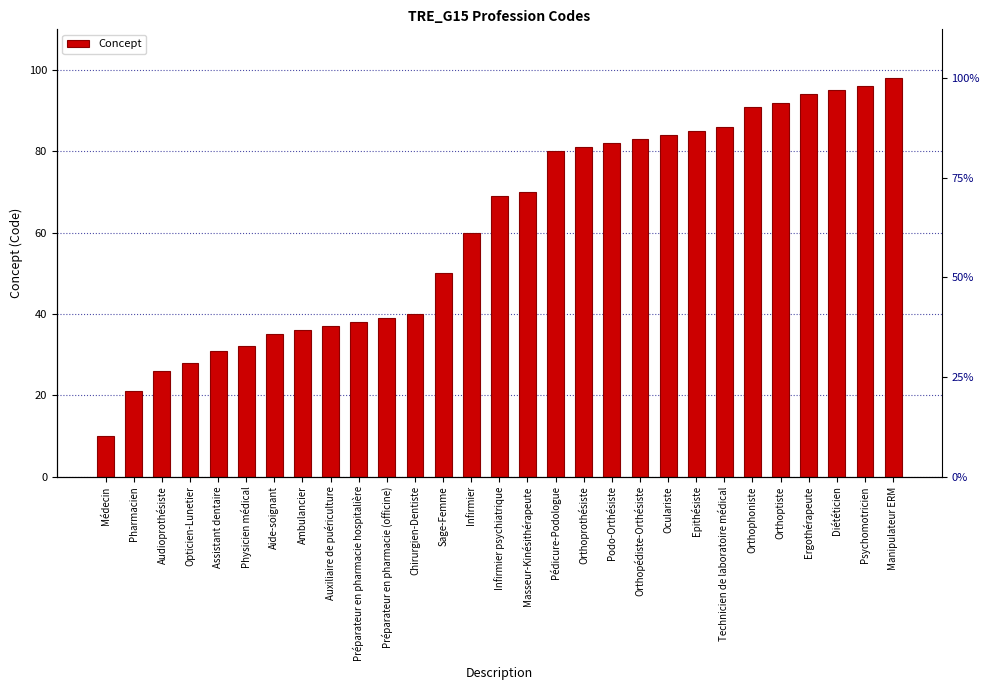

What is the sum of the values at Orthopédiste-Orthésiste and Ergothérapeute?

177